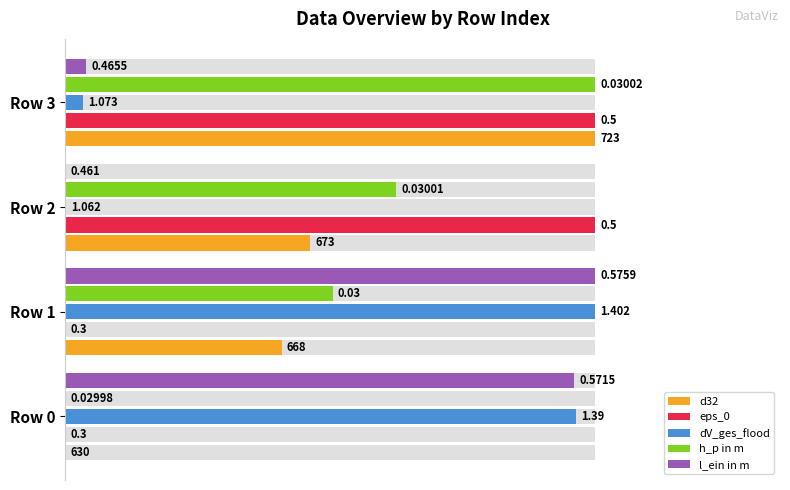

How many categories are shown in the chart?

4